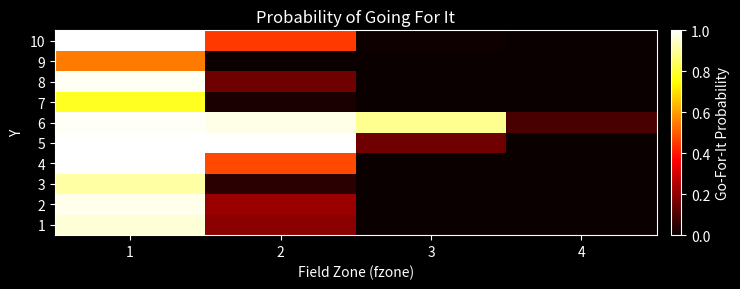

Which category has the highest value across all series?

1